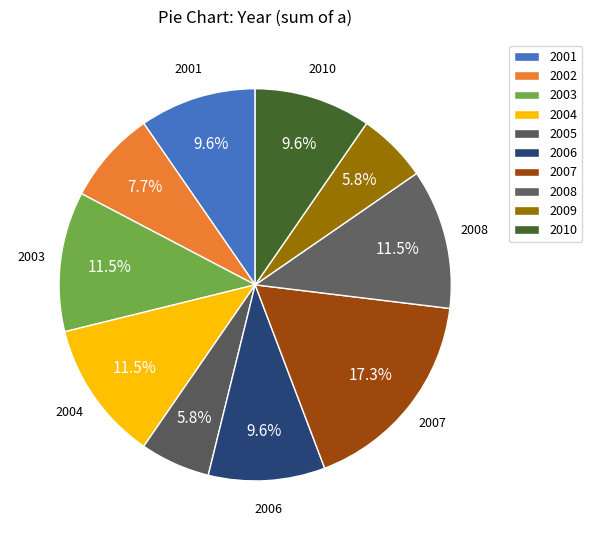

The 2004 slice represents 1% of the pie. True or false?

False